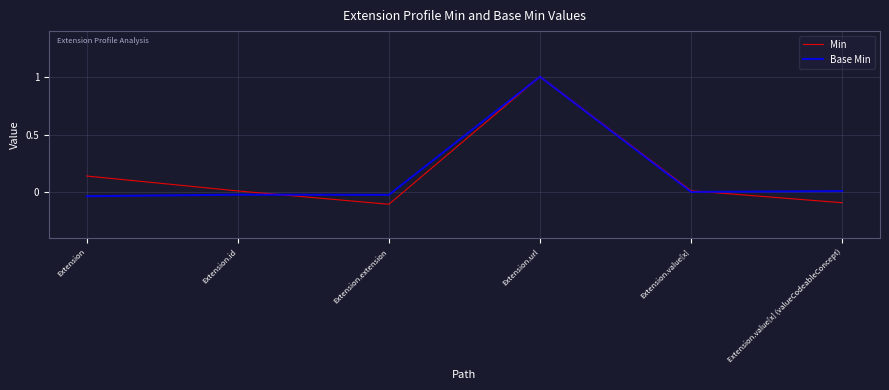

Reading left to right, transcribe all the data shown in this chart.

Min: Extension=0.1	Extension.id=0.0	Extension.extension=-0.1	Extension.url=1.0	Extension.value[x]=0.0	Extension.value[x] (valueCodeableConcept)=-0.1
Base Min: Extension=-0.0	Extension.id=-0.0	Extension.extension=-0.0	Extension.url=1.0	Extension.value[x]=0.0	Extension.value[x] (valueCodeableConcept)=0.0